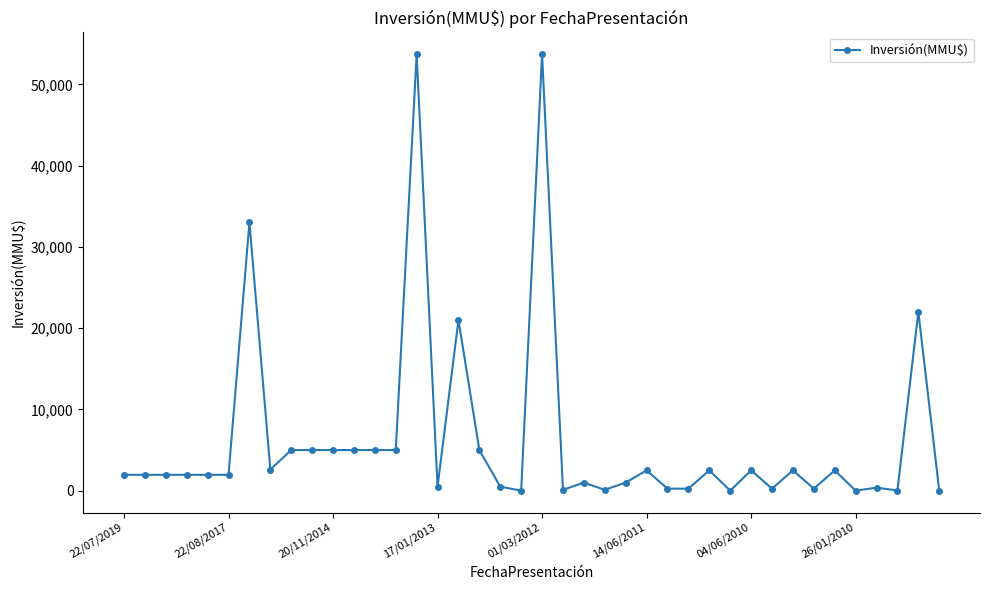

How many lines are shown in the chart?

1